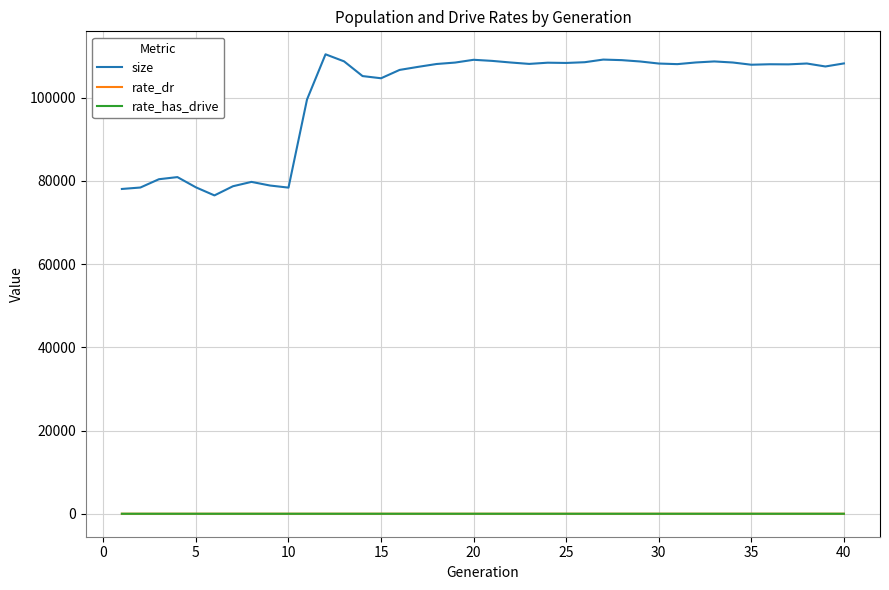

What is the lowest value of the size series?

76517.0